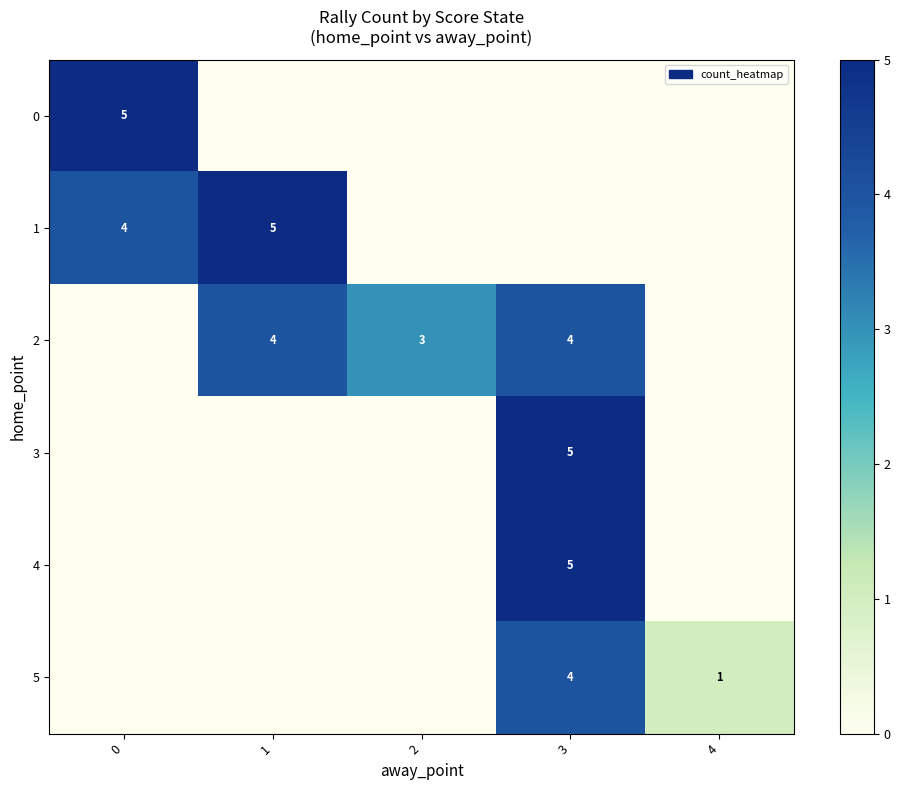

Is the value of 2 at 3 greater than the value of 4 at 3?

No